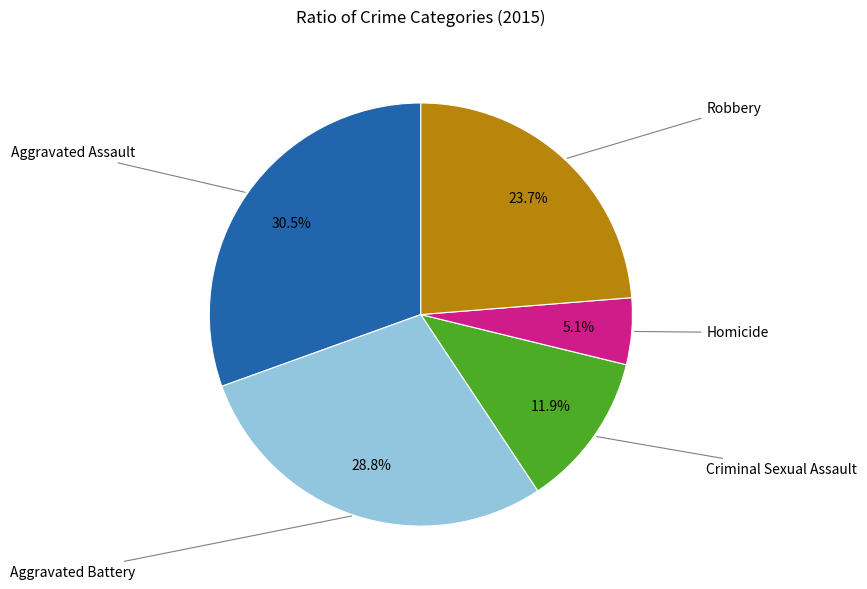

How much of the chart is everything except Aggravated Battery?

71.2%